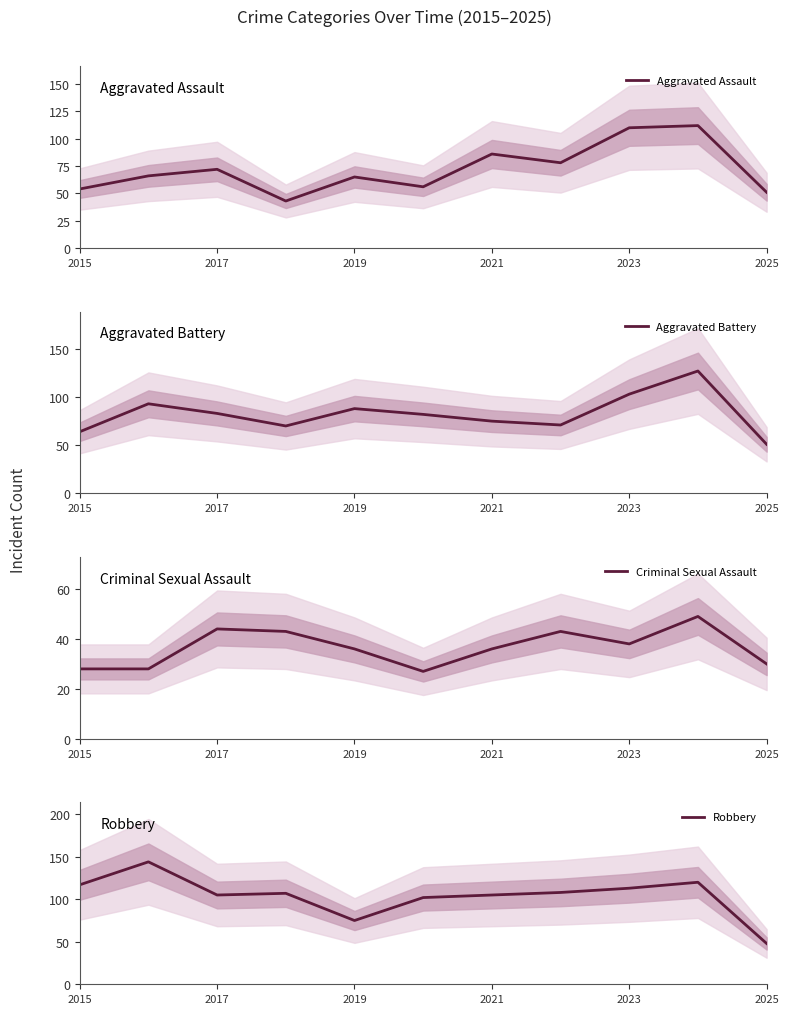

How many lines are shown in the chart?

4